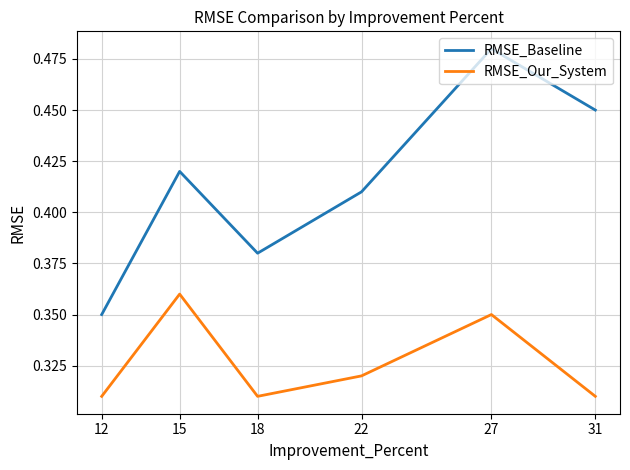

What is the smallest value displayed?

0.3